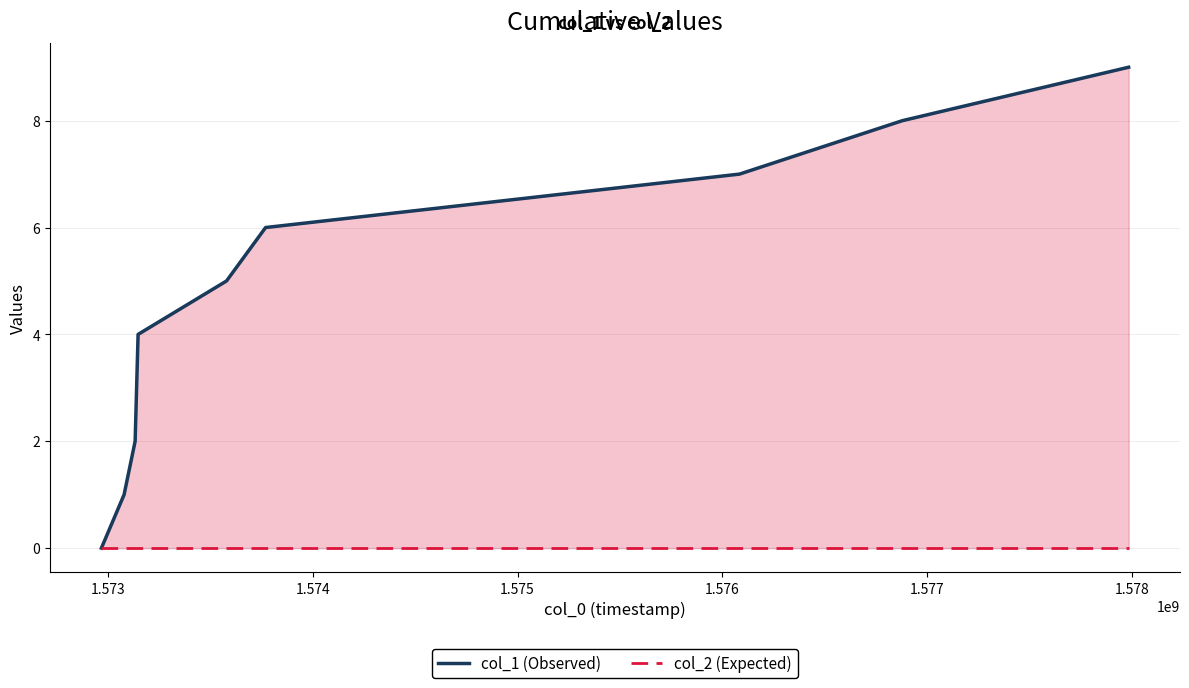

True or false: col_2 (Expected) and col_1 (Observed) intersect in this chart.

False